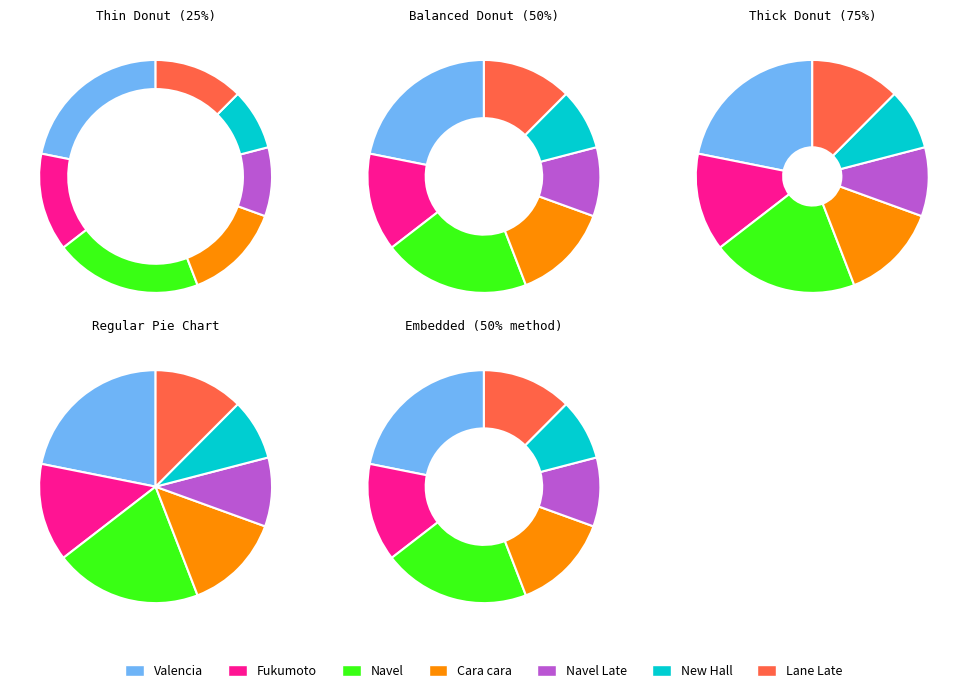

Does Fukumoto represent more than half of the total?

No